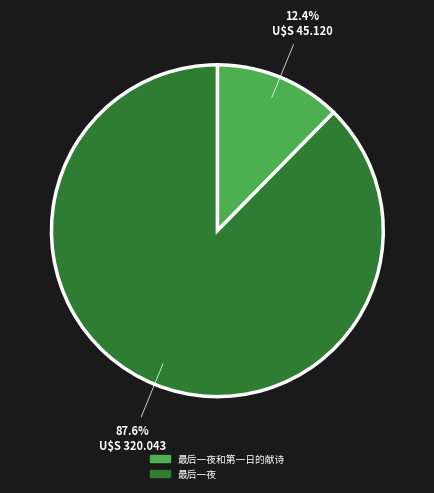

Rank the categories by value from lowest to highest.

最后一夜和第一日的献诗, 最后一夜